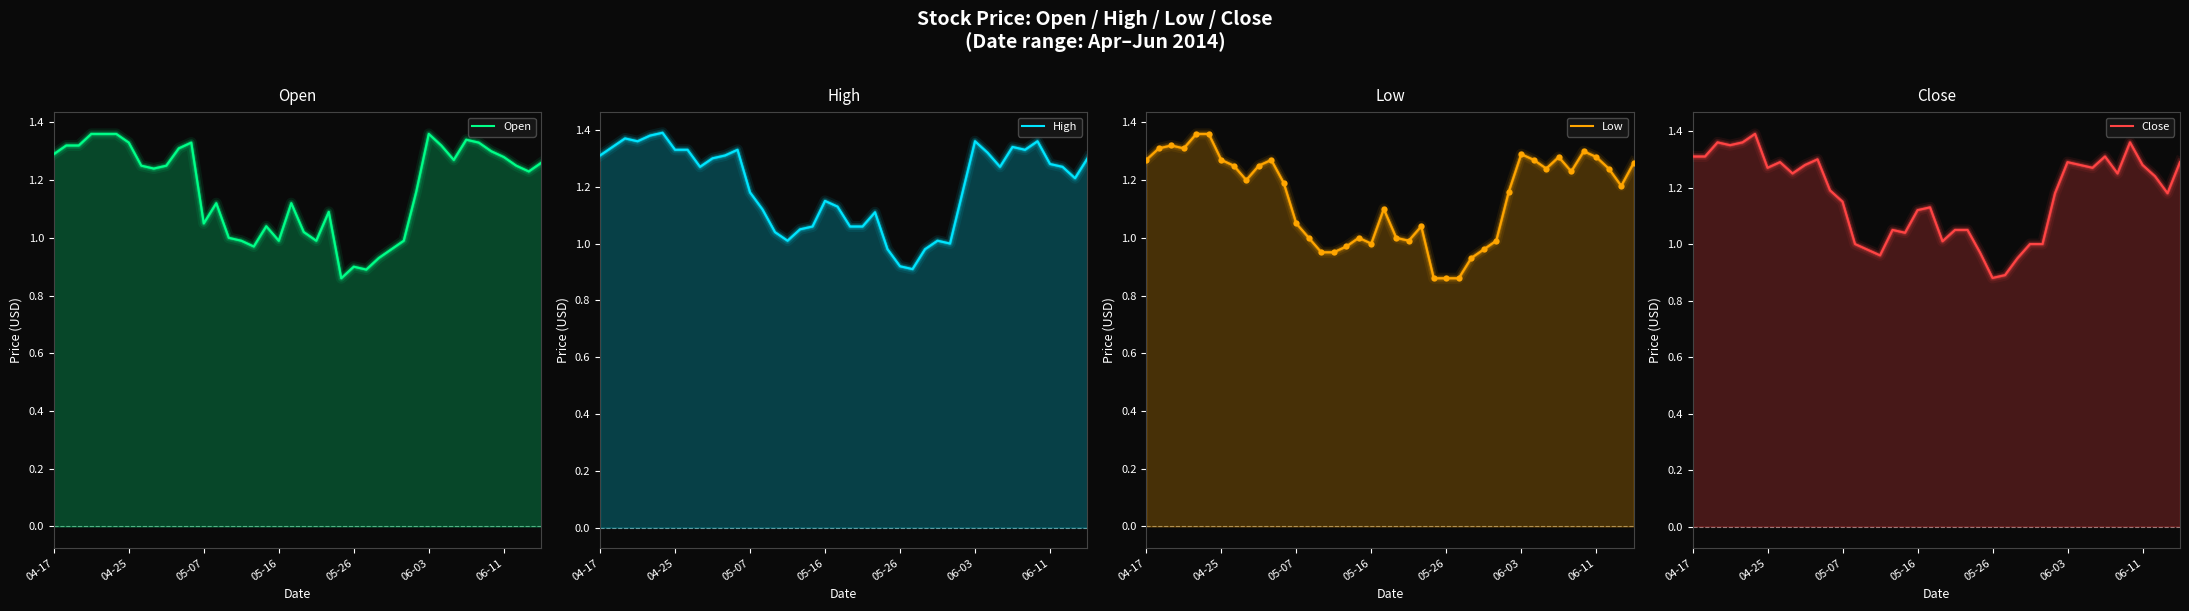

Which series has the largest Y range (max minus min)?

Close